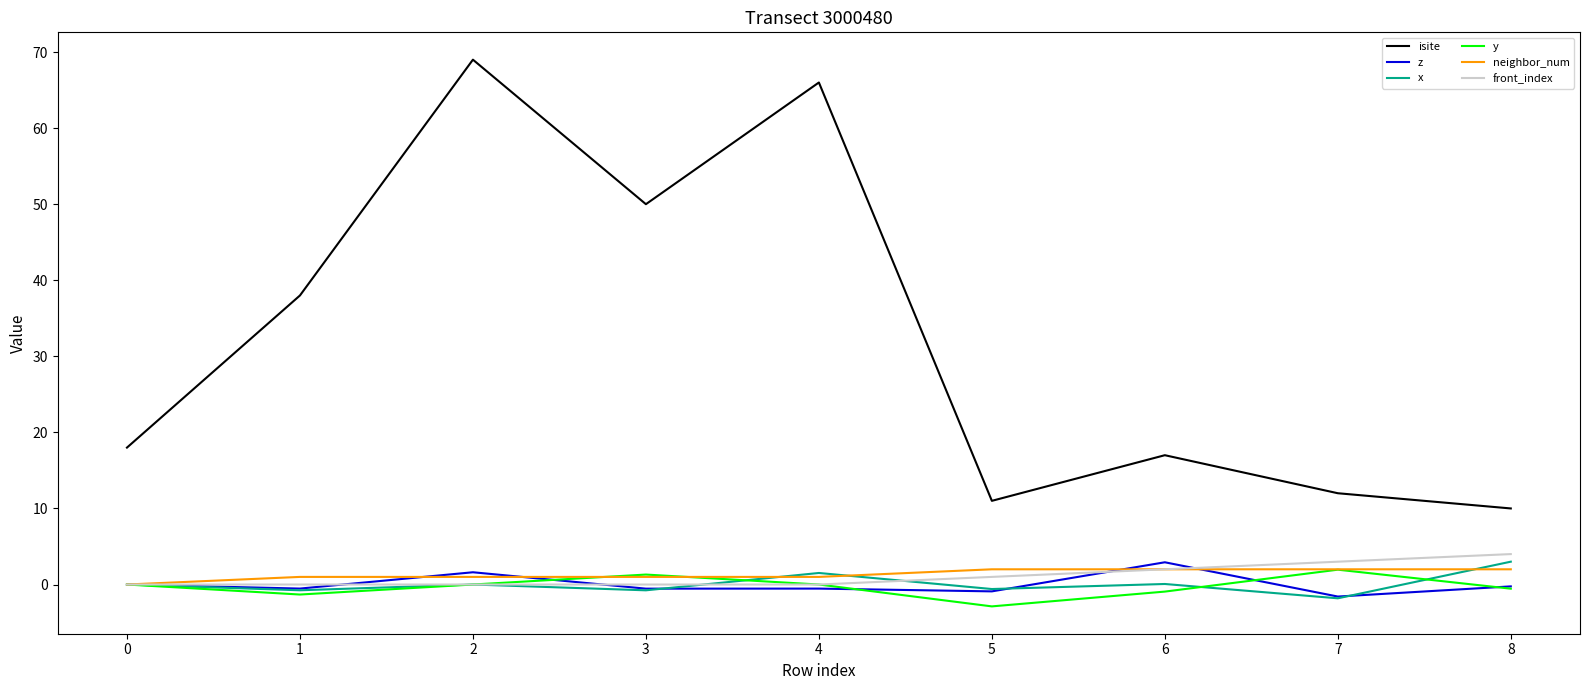

True or false: z and isite intersect in this chart.

False